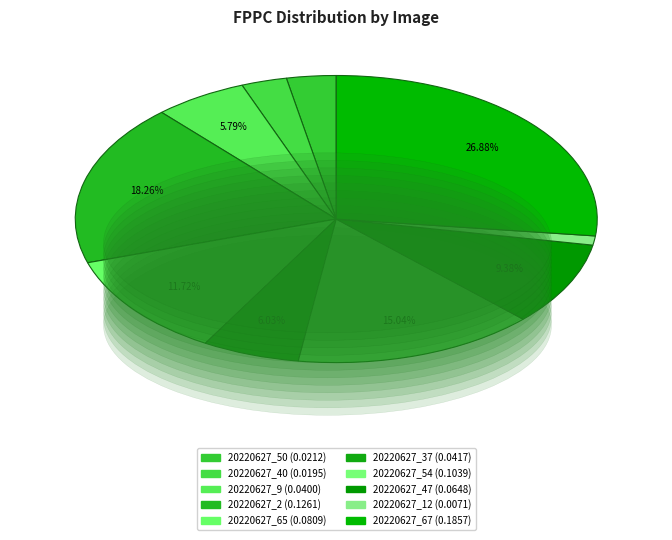

How many slices are in this pie chart?

10